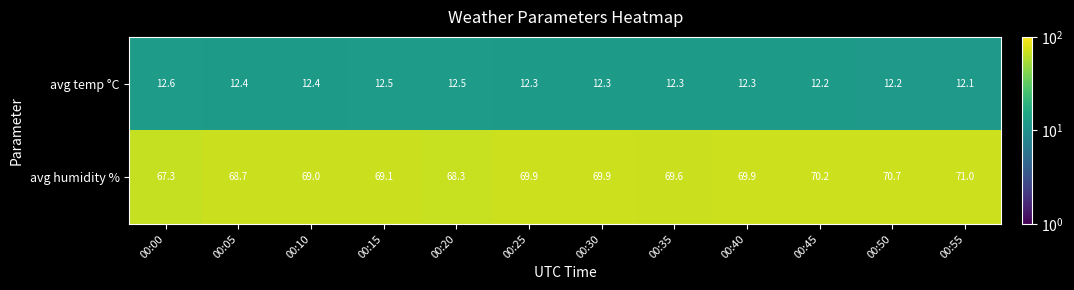

Which category has the lowest value across all series?

00:55